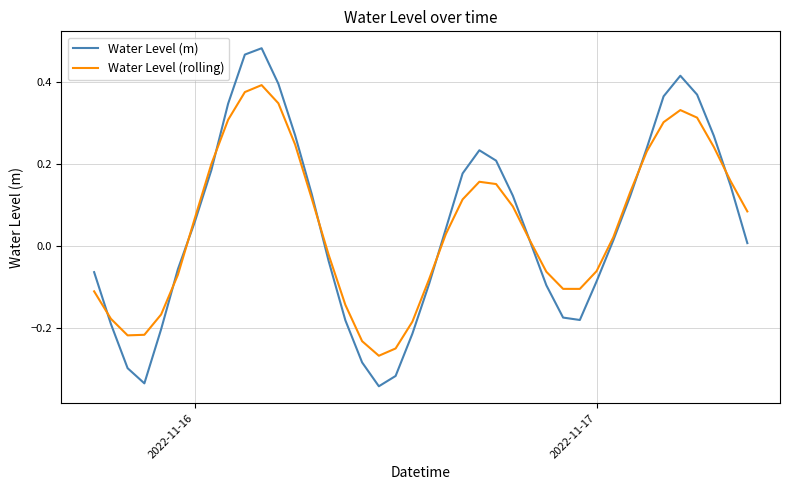

Which series has the largest range (max minus min)?

Water Level (m)